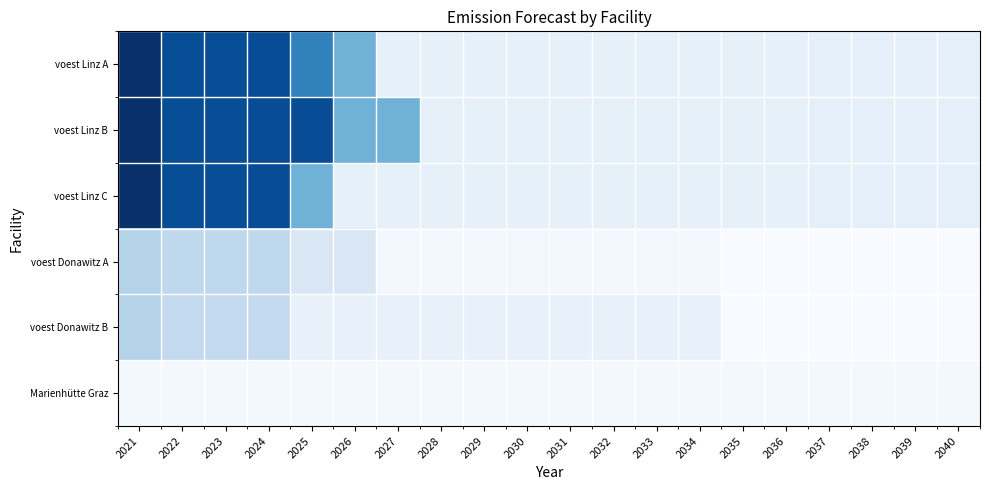

List the series in order of their peak value, highest first.

voest Linz A, voest Linz B, voest Linz C, voest Donawitz A, voest Donawitz B, Marienhütte Graz